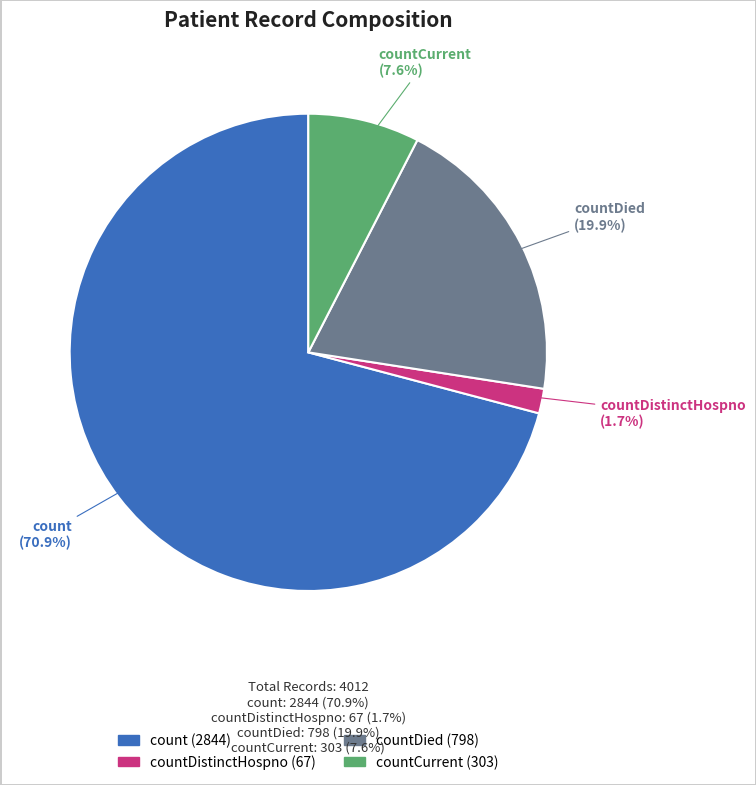

Is there a majority slice in this chart?

Yes